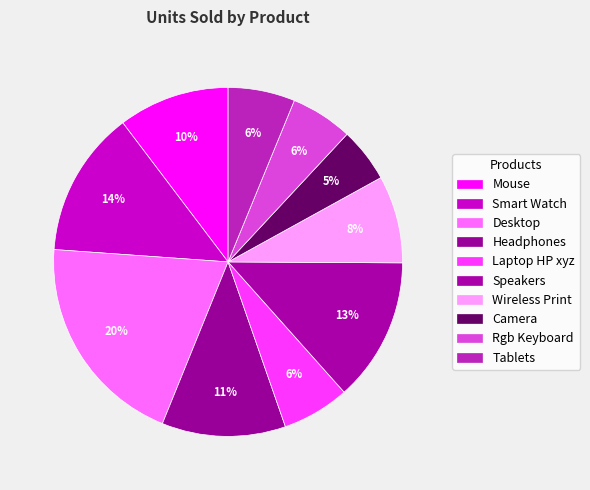

Which slice is the smallest?

Camera